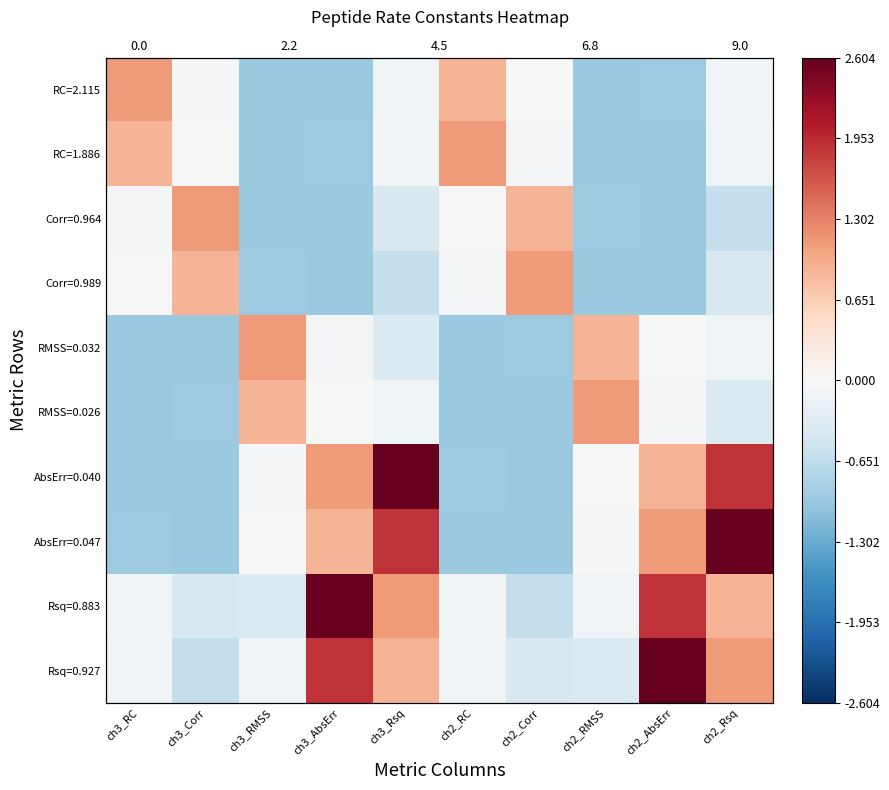

What is the total value across all series at ch3_RC?

-2.1